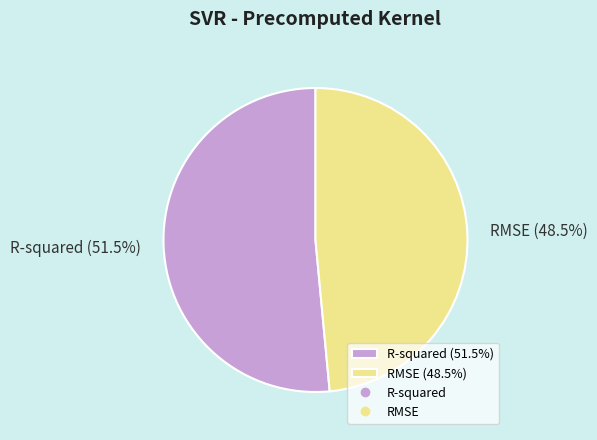

Rank the categories by value from lowest to highest.

RMSE, R-squared